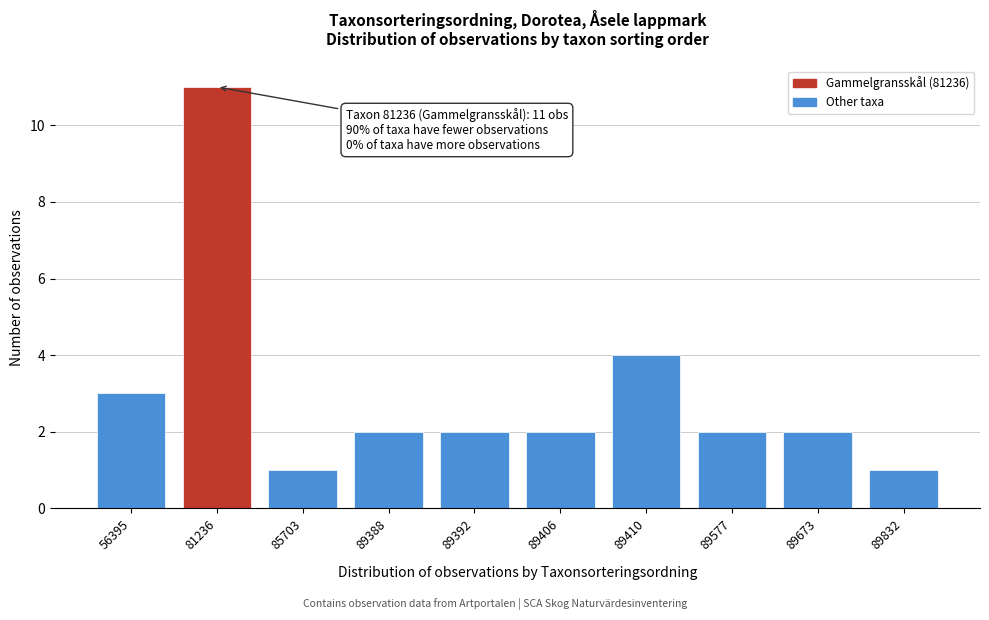

Reading right to left, extract all data points from this chart.

1	2	2	4	2	2	2	1	11	3